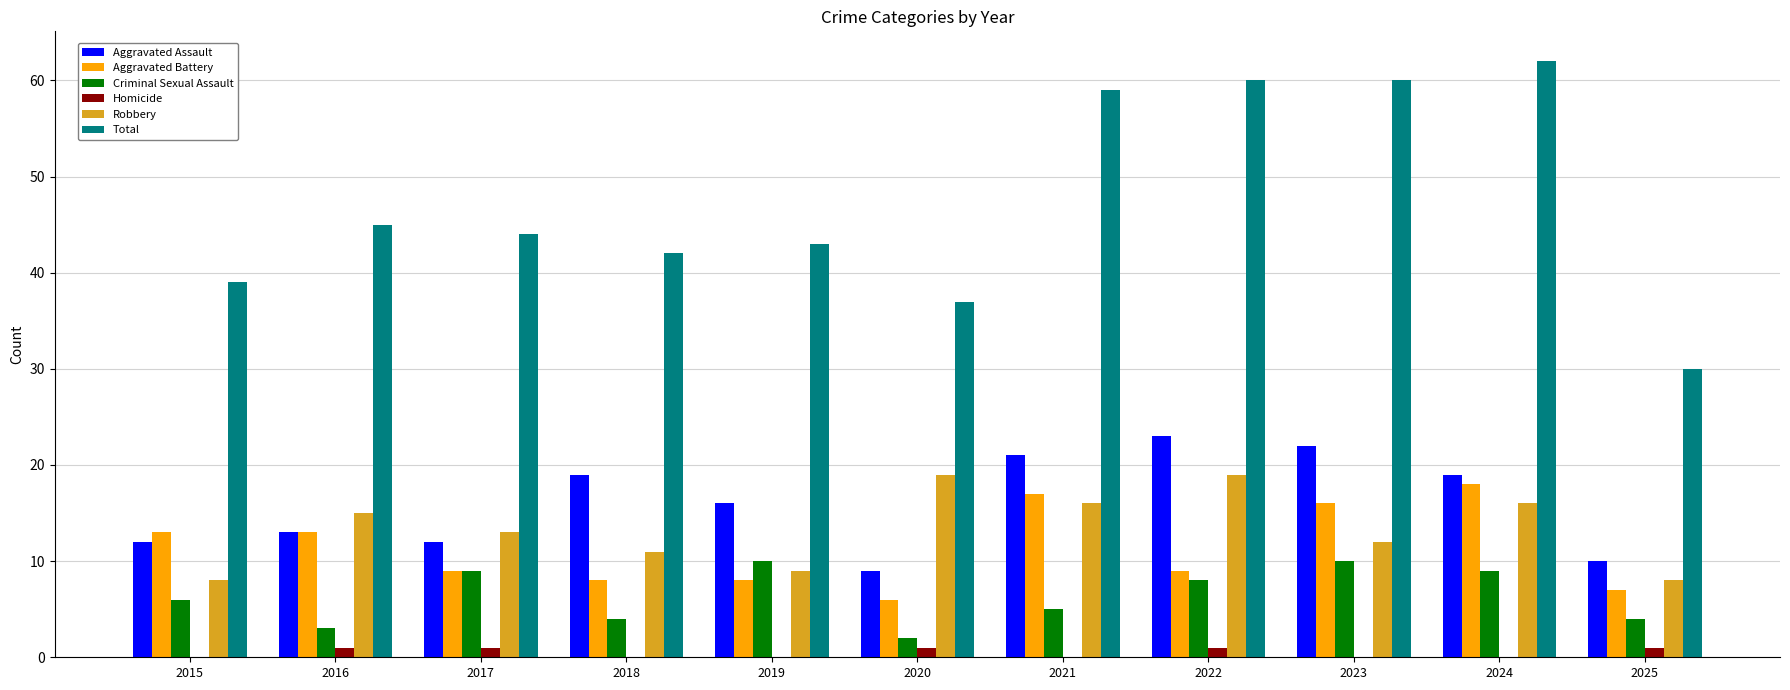

Which label corresponds to the largest value in the chart?

2024